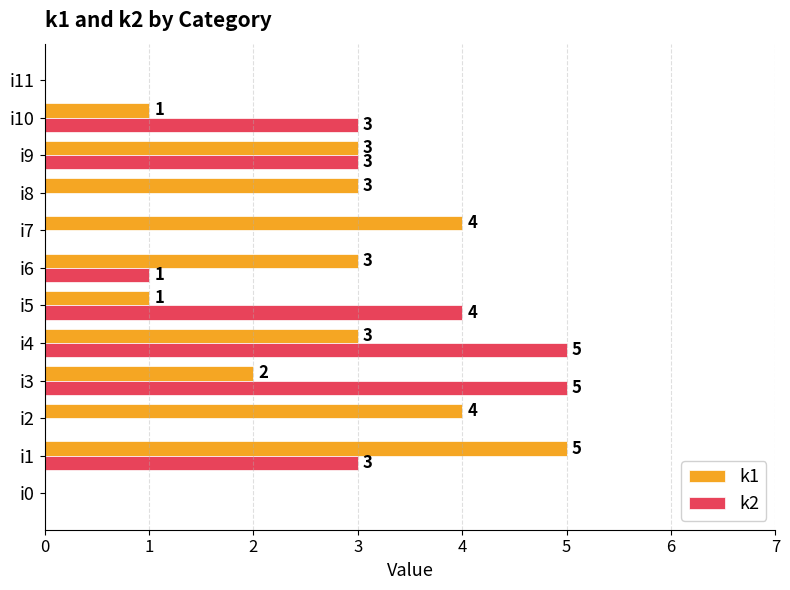

The value of k1 at i2 is 7. True or false?

False